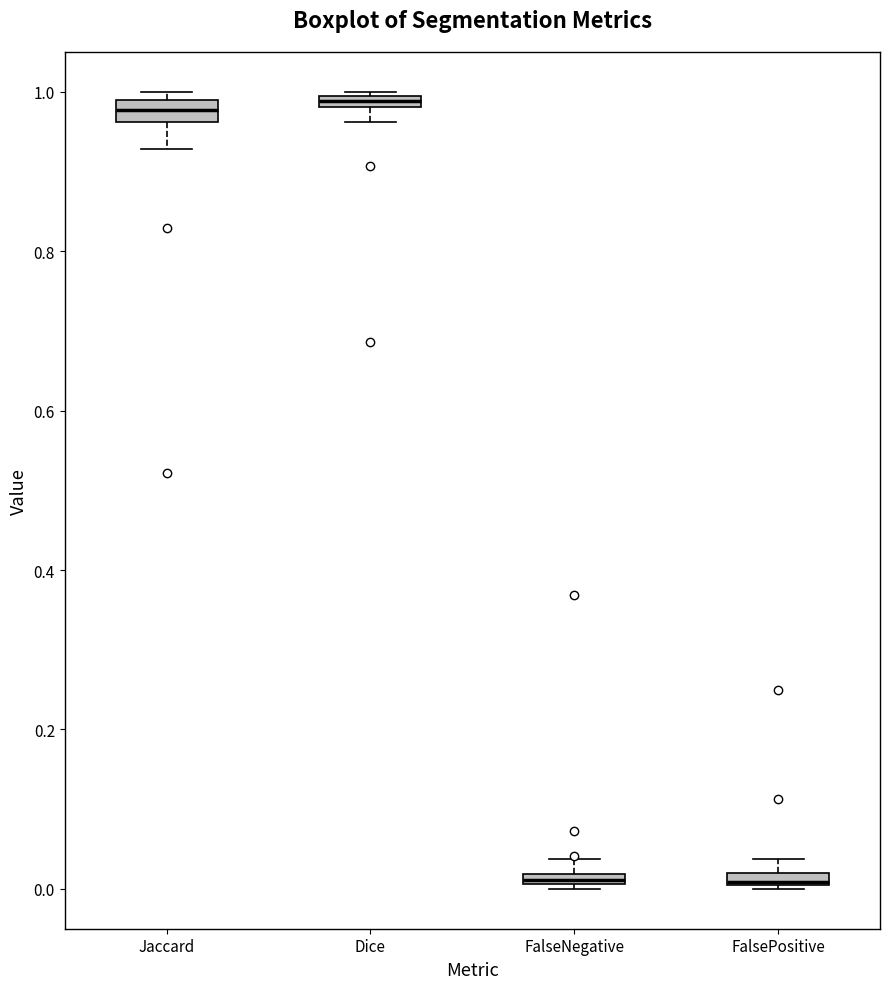

Where does the lower whisker of the box for Jaccard end on the y-axis? The values are not printed on the chart, so give them approximately, as read against the axis.

0.92